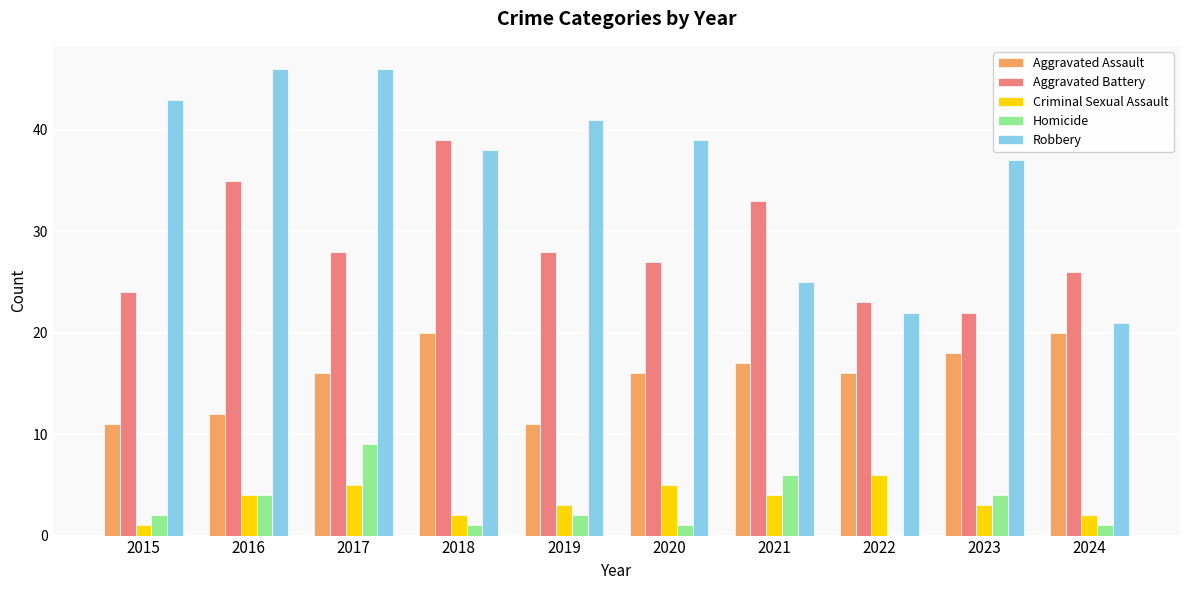

What is the sum of all Homicide values?

30